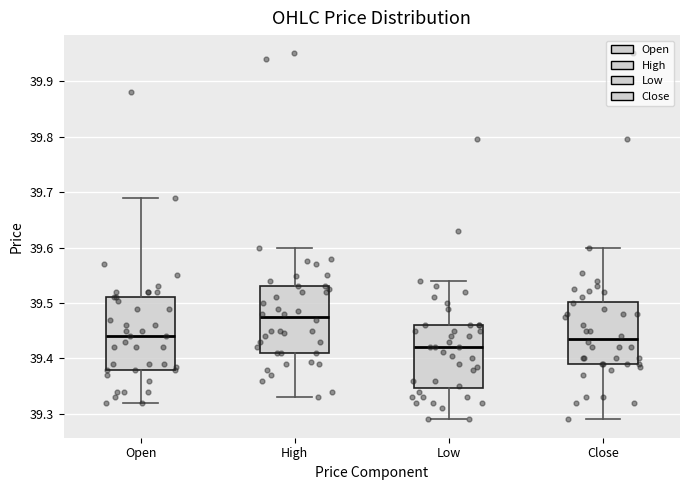

Which box has the lowest median line?

Low